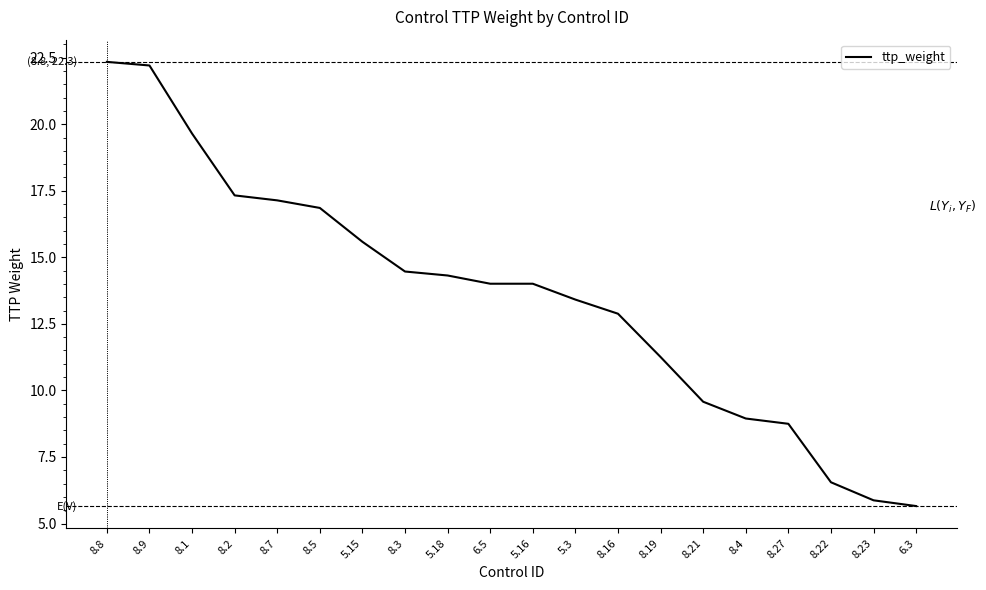

Which label corresponds to the smallest value in the chart?

6.3